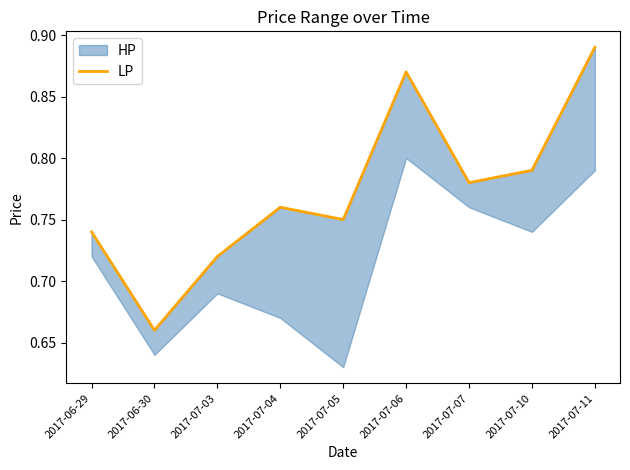

The chart shows a value of 1.2 at 2017-07-06. True or false?

False